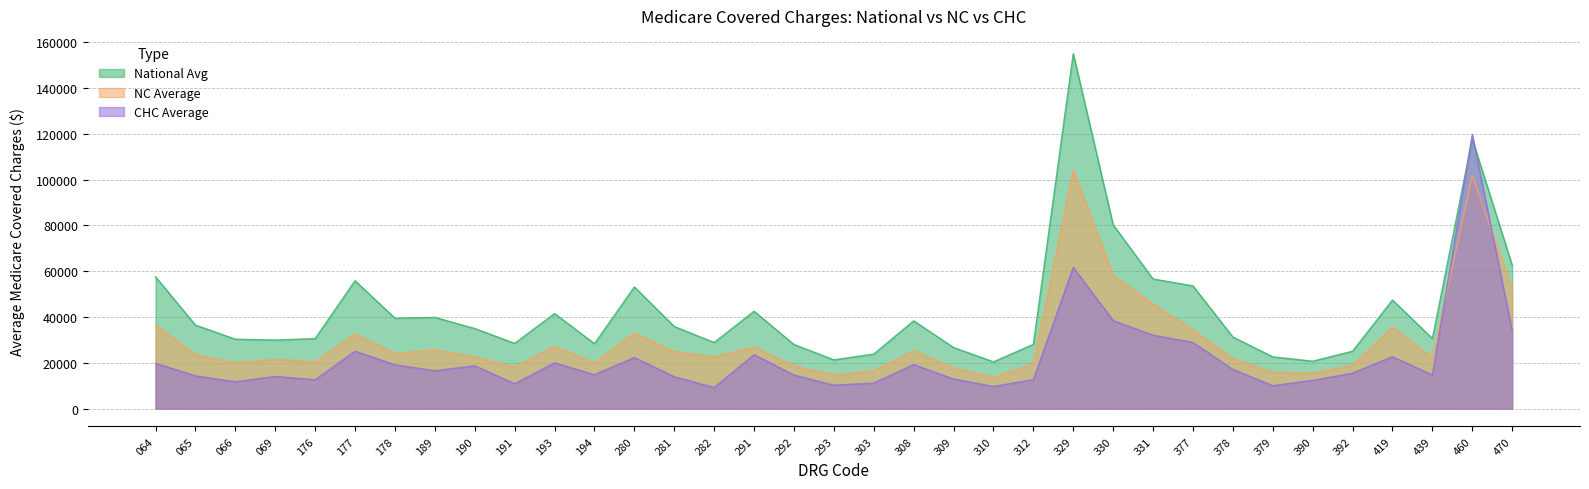

List the labels in order of National Avg value, largest first.

329, 460, 330, 470, 064, 331, 177, 377, 280, 419, 291, 193, 189, 178, 308, 065, 281, 190, 378, 439, 176, 066, 069, 282, 191, 194, 312, 292, 309, 392, 303, 379, 293, 390, 310